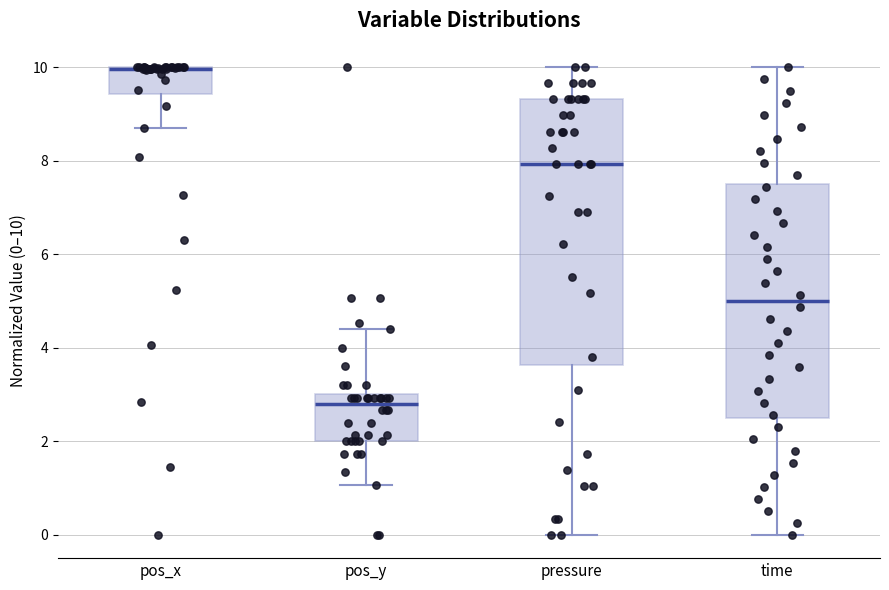

Reading left to right, read every box against the y-axis: the position of its median line, the range the box covers, and the ends of its whiskers. The values are not printed on the chart, so give them approximately, as read against the axis.

pos_x: median 10.0 (drawn on the box's upper edge), box 9.4 to 10.0, whiskers 8.6 to 10.0
pos_y: median 2.8, box 2.0 to 3.0, whiskers 1.0 to 4.4
pressure: median 8.0, box 3.6 to 9.4, whiskers 0.0 to 10.0
time: median 5.0, box 2.6 to 7.6, whiskers 0.0 to 10.0